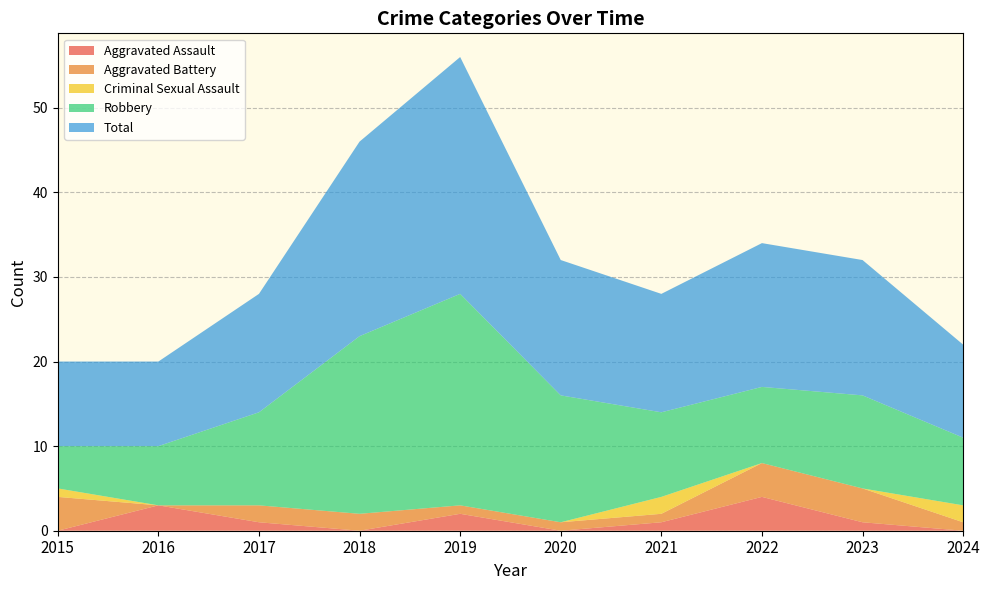

Reading left to right, list all the values displayed in this chart.

Aggravated Assault: 2015=0	2016=3	2017=1	2018=0	2019=2	2020=0	2021=1	2022=4	2023=1	2024=0
Aggravated Battery: 2015=4	2016=0	2017=2	2018=2	2019=1	2020=1	2021=1	2022=4	2023=4	2024=1
Criminal Sexual Assault: 2015=1	2016=0	2017=0	2018=0	2019=0	2020=0	2021=2	2022=0	2023=0	2024=2
Robbery: 2015=5	2016=7	2017=11	2018=21	2019=25	2020=15	2021=10	2022=9	2023=11	2024=8
Total: 2015=10	2016=10	2017=14	2018=23	2019=28	2020=16	2021=14	2022=17	2023=16	2024=11